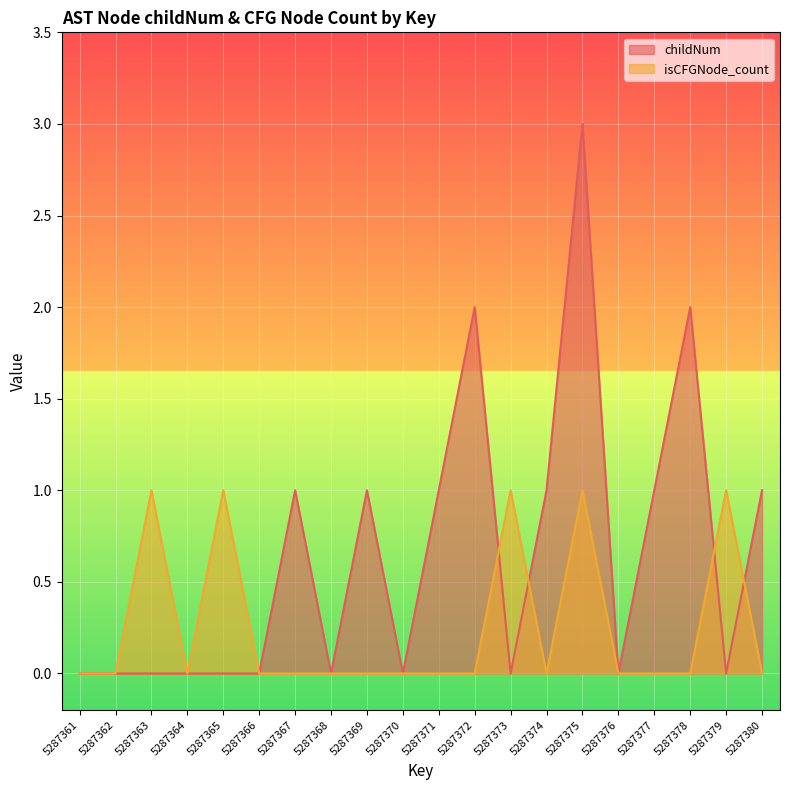

True or false: isCFGNode_count and childNum cross at least once.

True